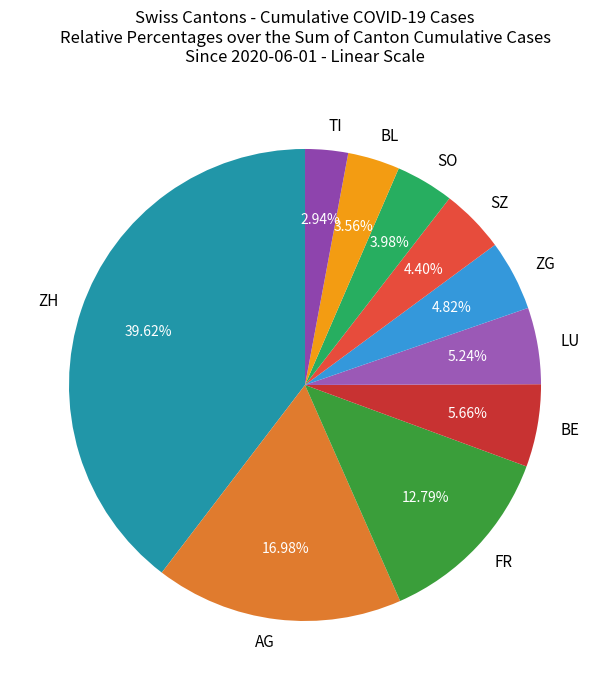

How many slices are in this pie chart?

10